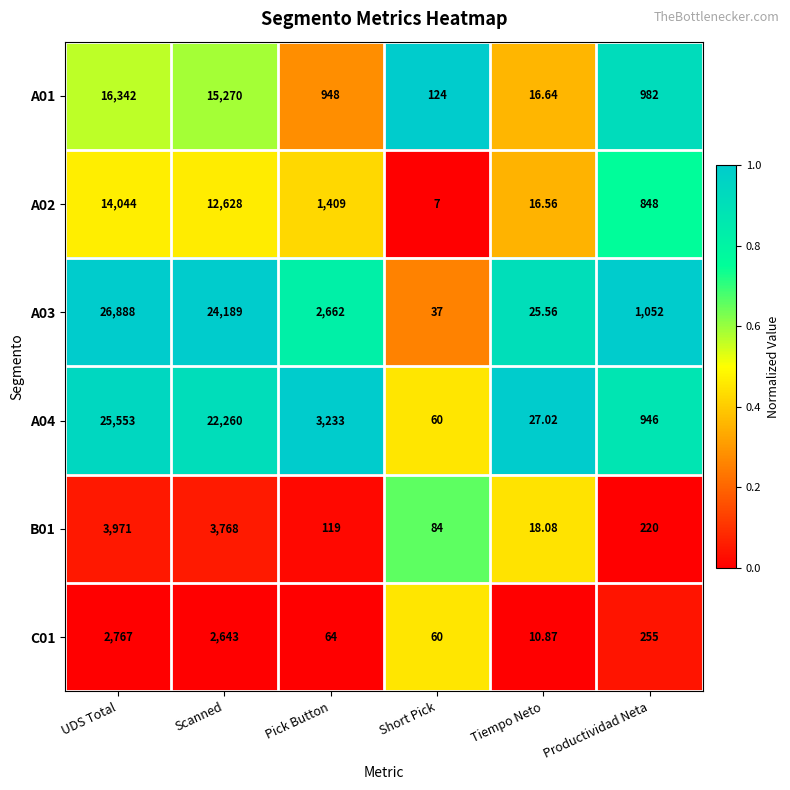

Which series has the largest total across all categories?

A03